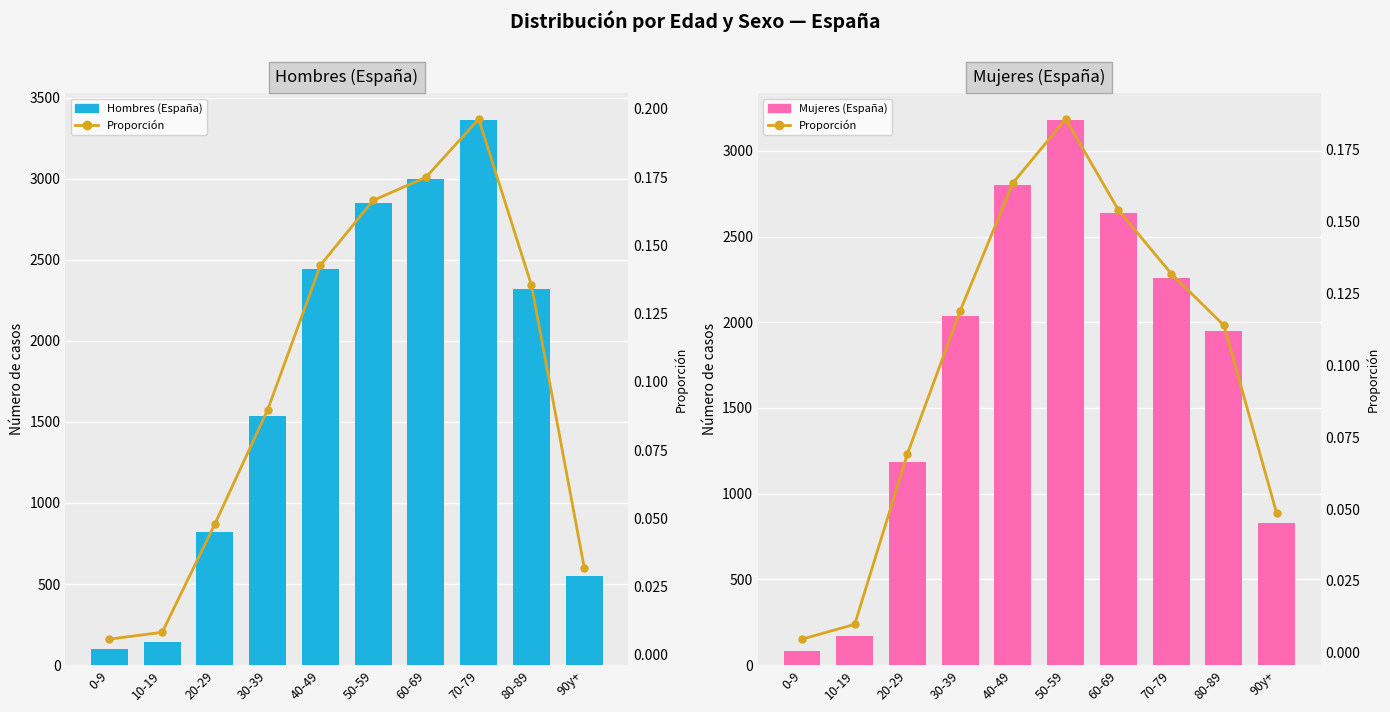

Which category has the lowest value in the col_2 (H%) series?

0-9